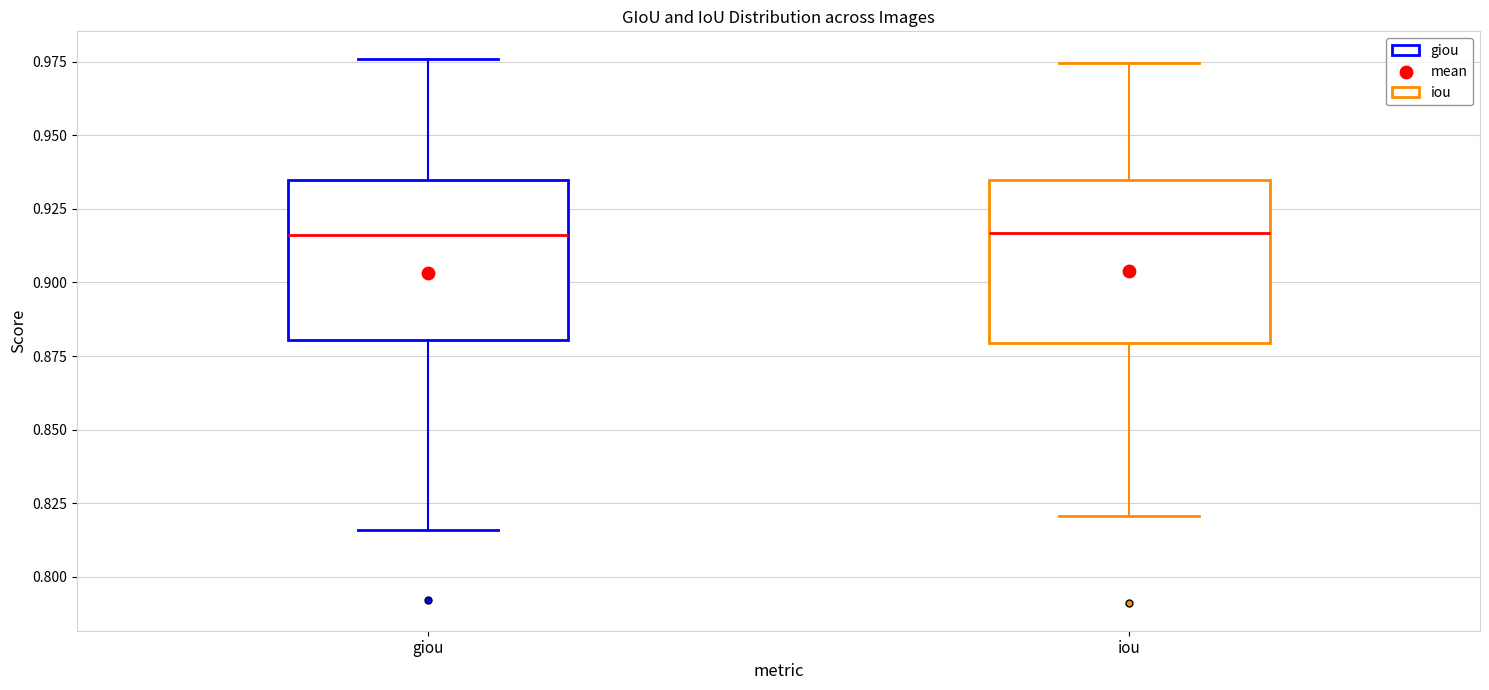

Where is the lower edge of the box for iou on the y-axis? The values are not printed on the chart, so give them approximately, as read against the axis.

0.880